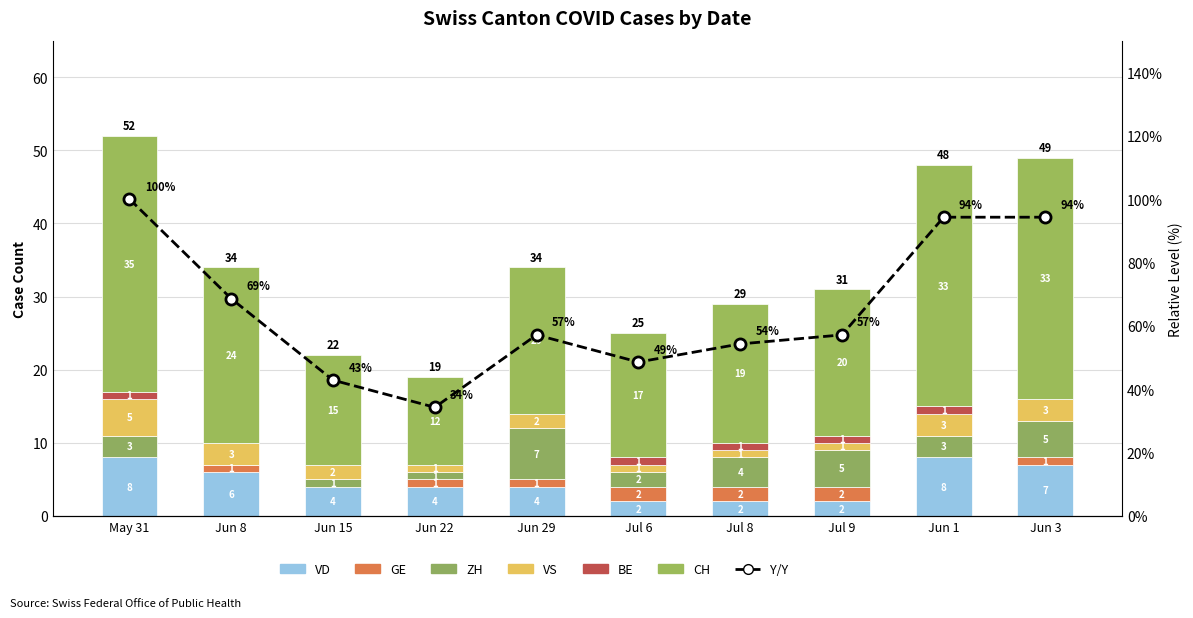

What is the value of the CH bar at the 5th from the left?

20